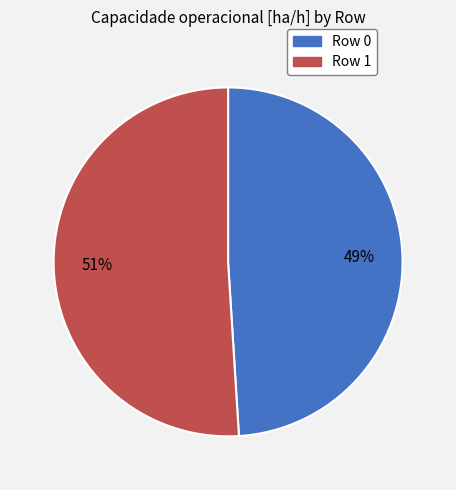

To the nearest percent, what is the difference between the largest and smallest slice percentages?

2%